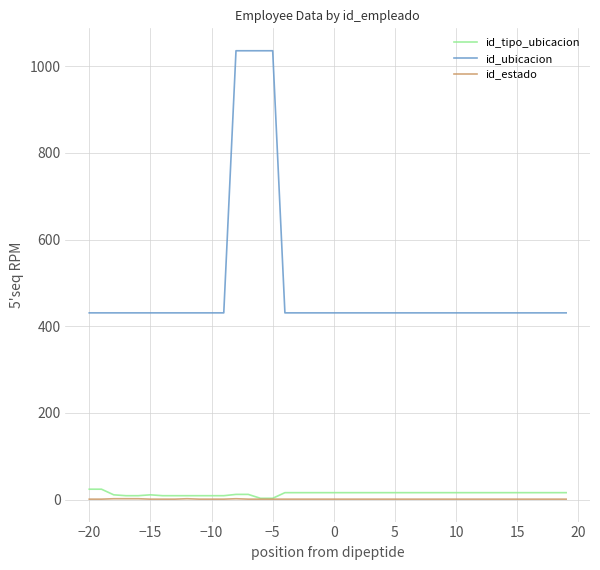

True or false: id_estado and id_ubicacion cross at least once.

False